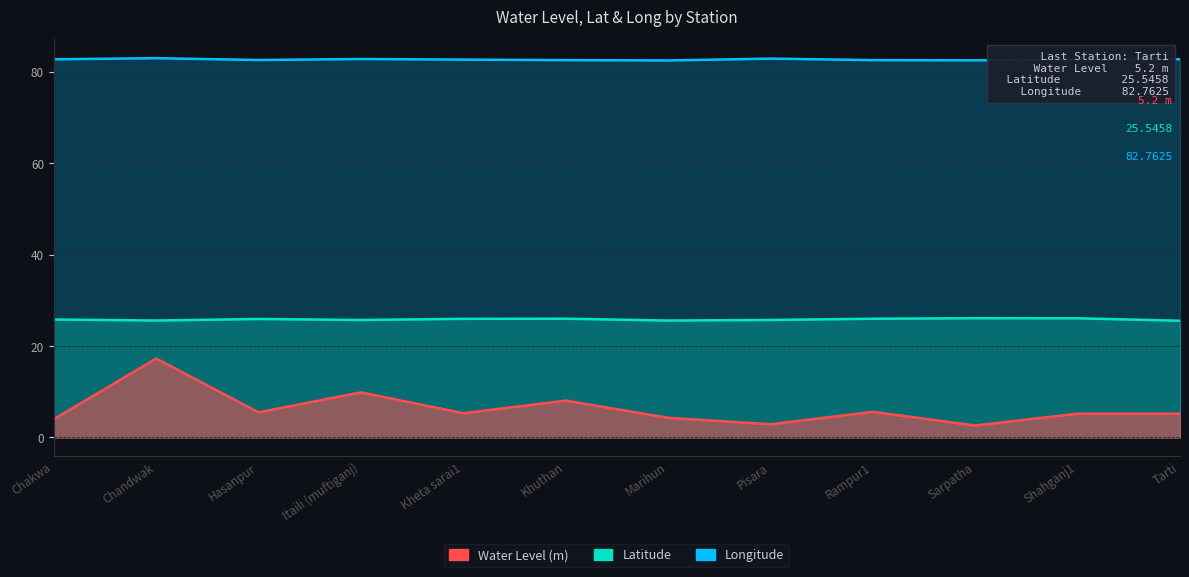

Does the chart have visible grid lines?

Yes